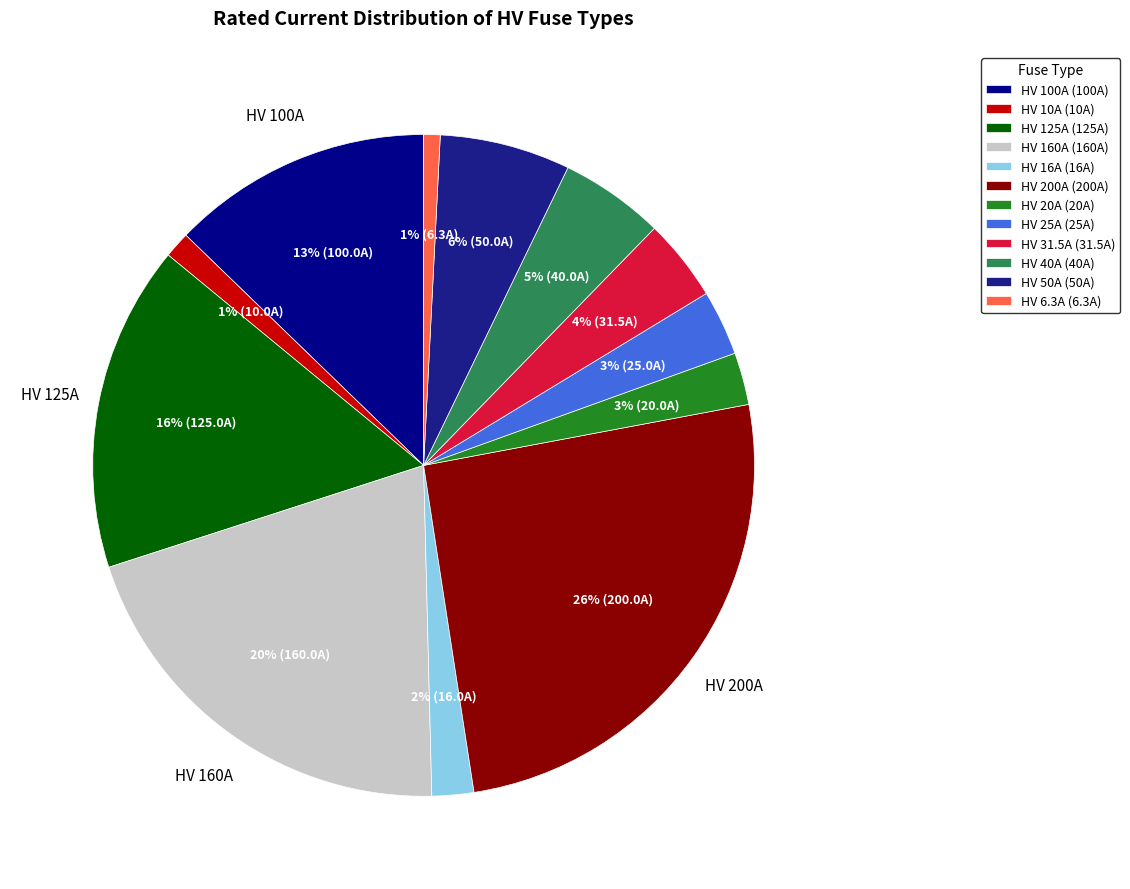

To the nearest percent, what is the average slice percentage?

8%